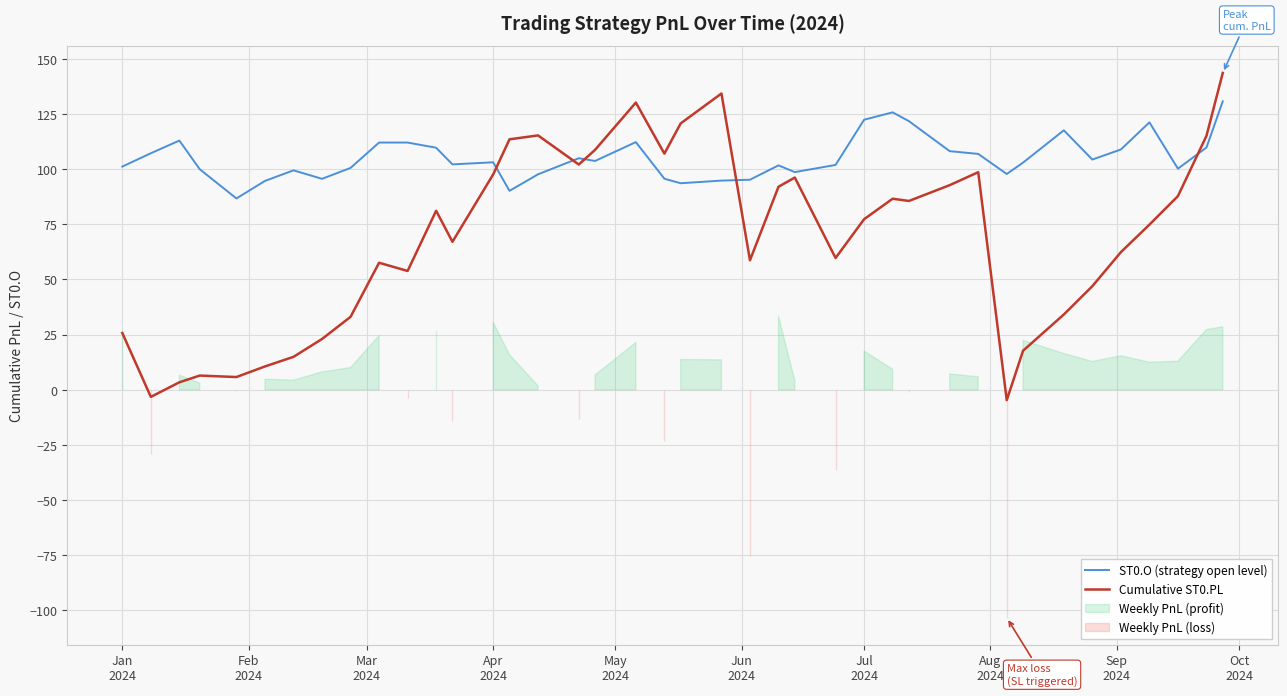

What is the maximum value for Cumulative ST0.PL?

143.7